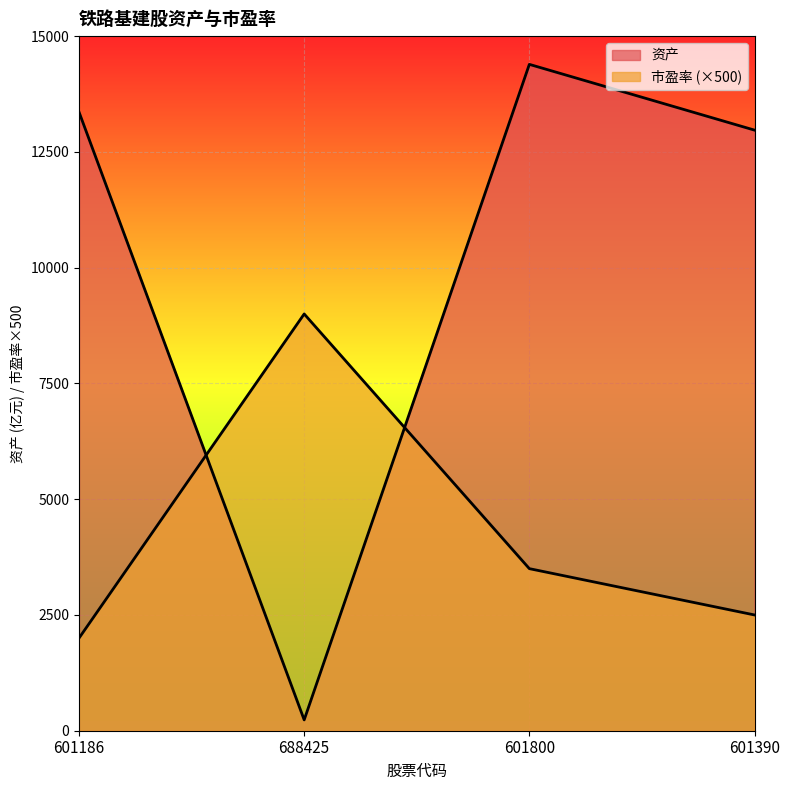

List the series in order of their peak value, lowest first.

市盈率, 资产